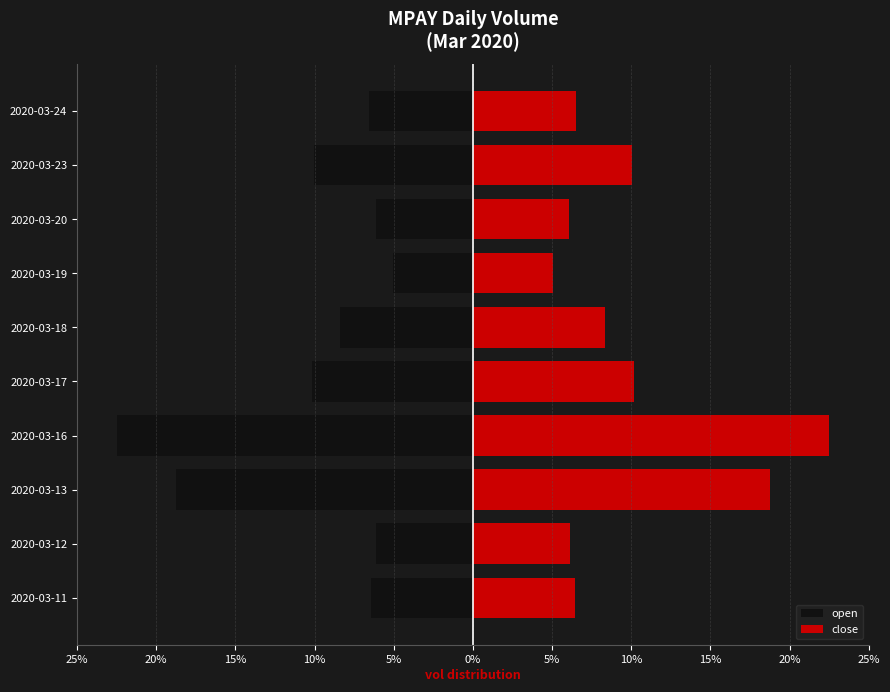

What are all the series names shown in the legend?

open, close